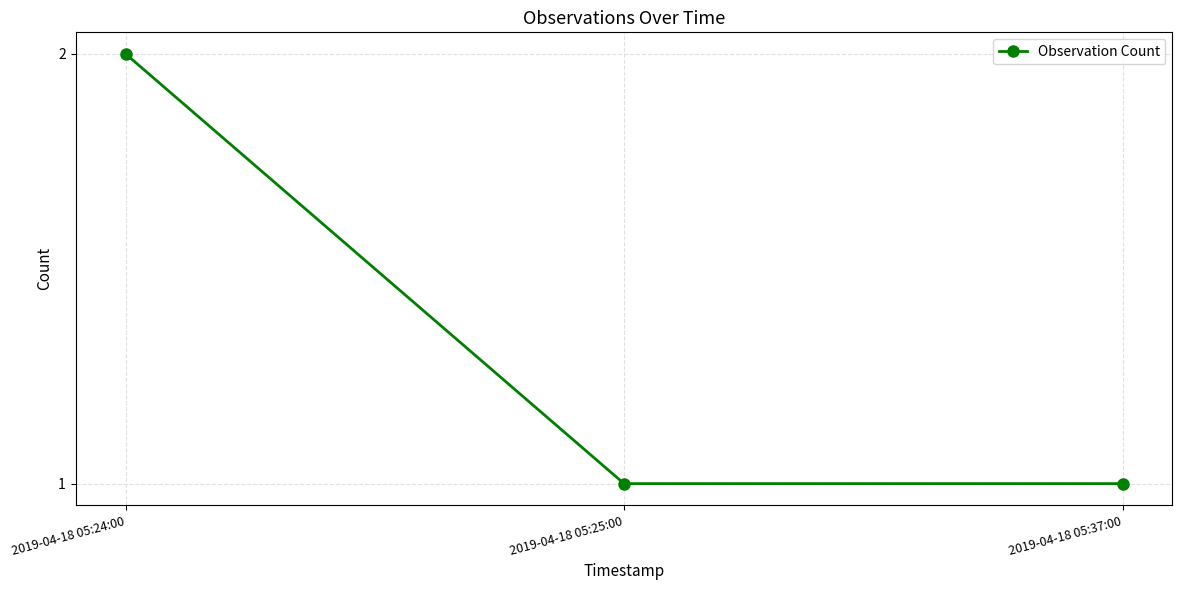

How many distinct data groups are displayed?

1